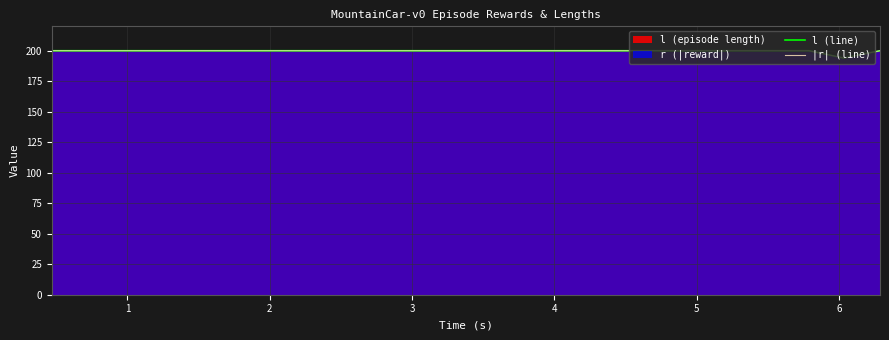

What is the value of the |r| (line) point at the 18th from the left?

200